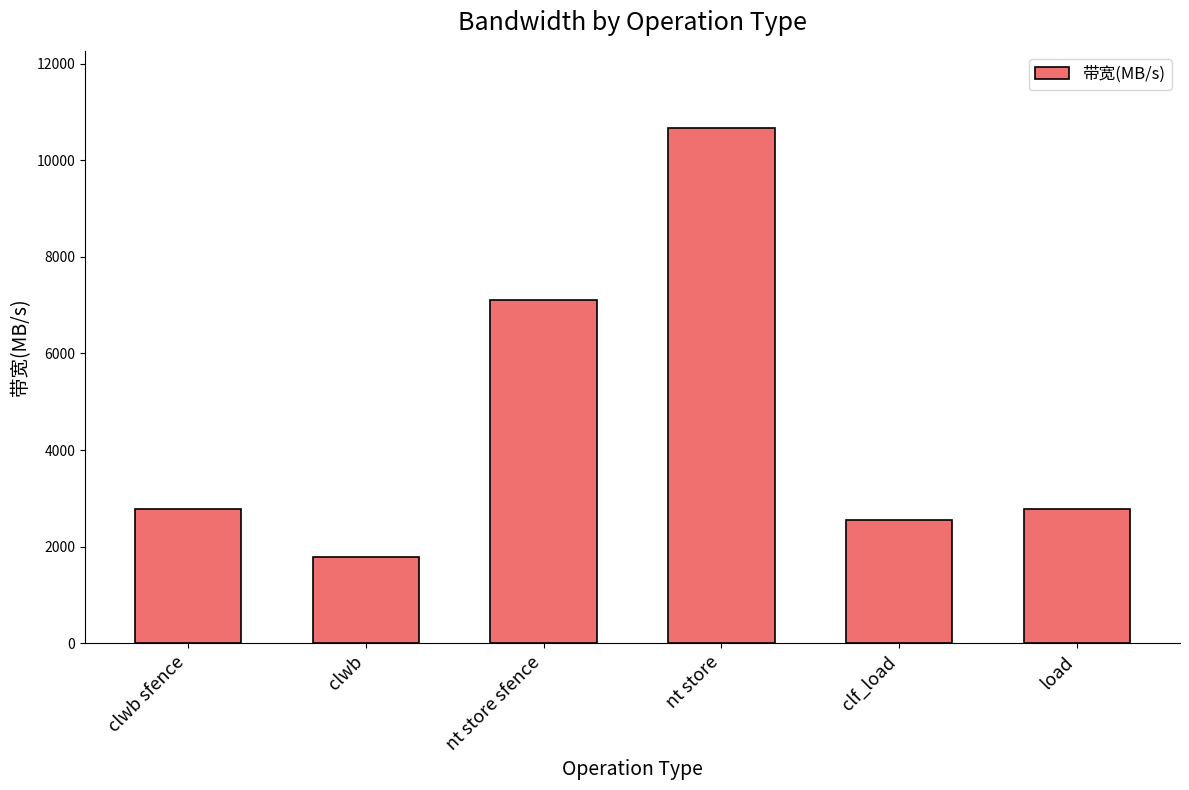

Read the value at nt store sfence.

7111